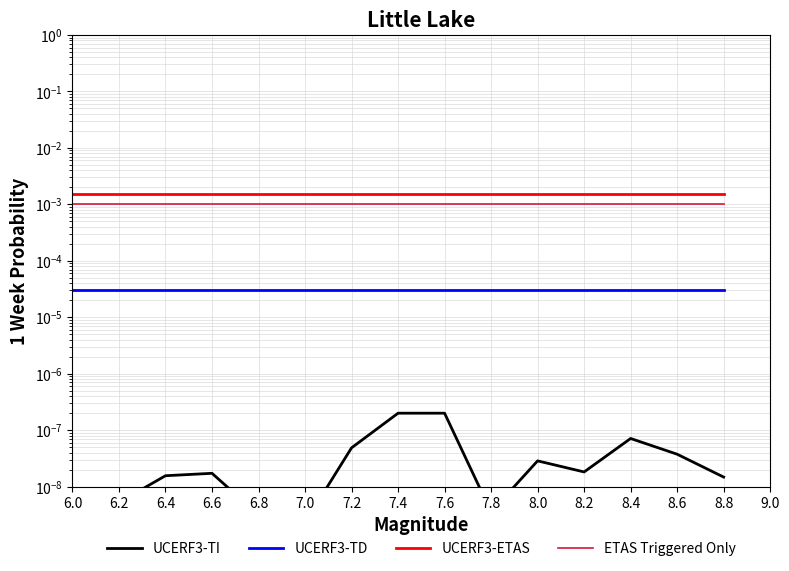

True or false: UCERF3-ETAS and UCERF3-TI intersect in this chart.

False